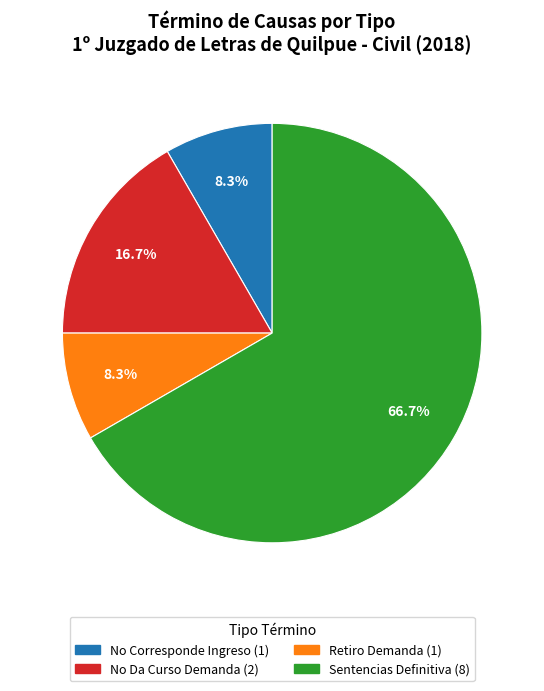

Is Sentencias Definitiva the majority of the pie?

Yes